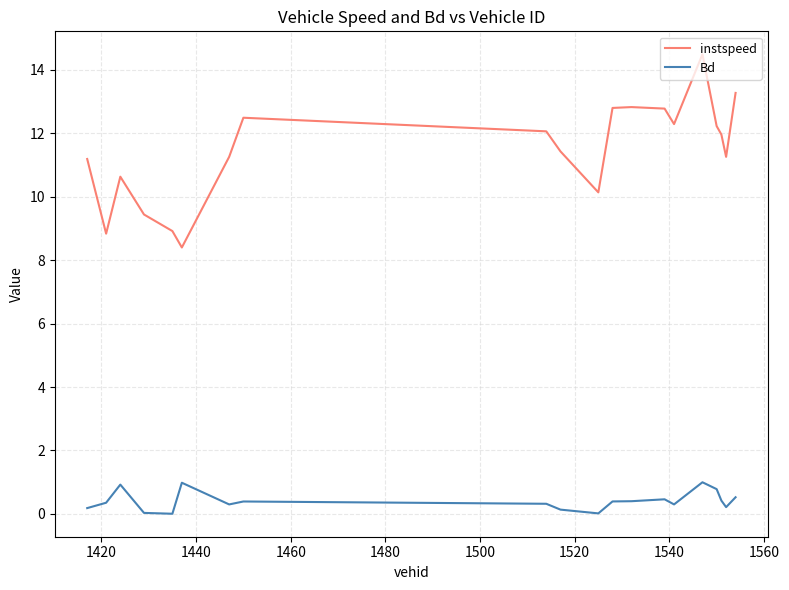

What is the maximum value shown in the chart?

14.5